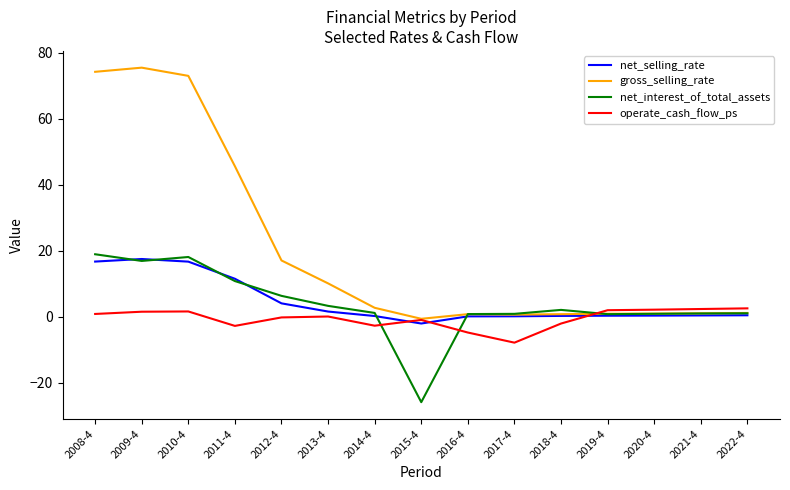

The gross_selling_rate series shows 26.1 at 2010-4. True or false?

False